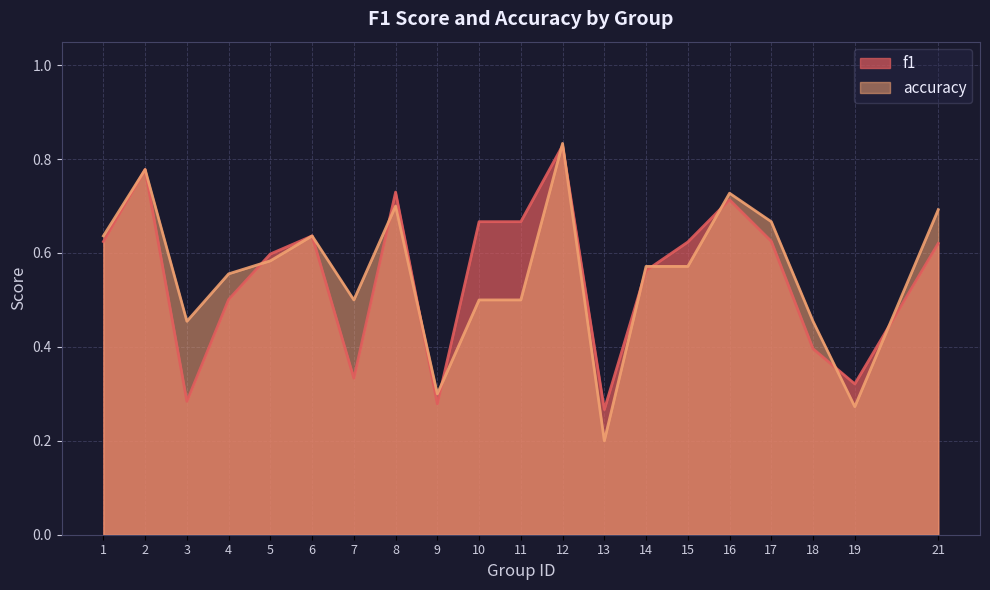

Which series has the widest spread of values?

accuracy